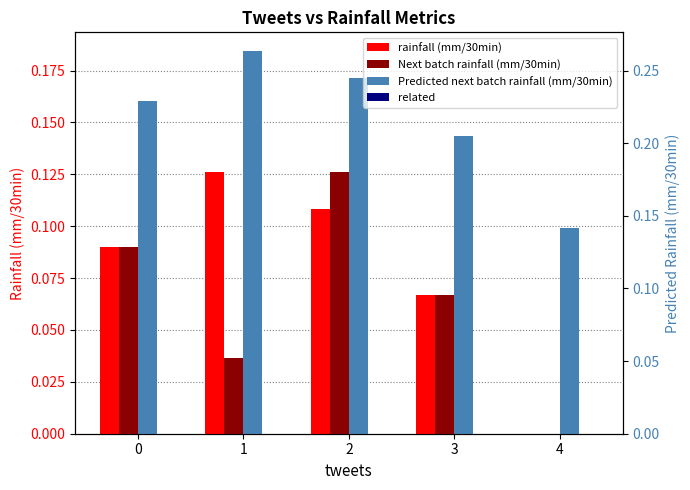

How many data points does each series have?

5